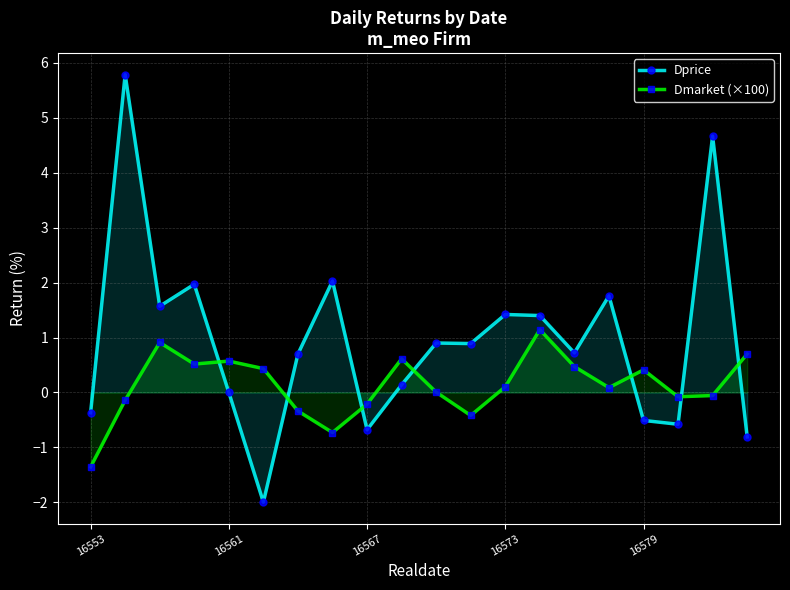

Rank the series by their maximum value, from highest to lowest.

Dprice, Dmarket (×100)